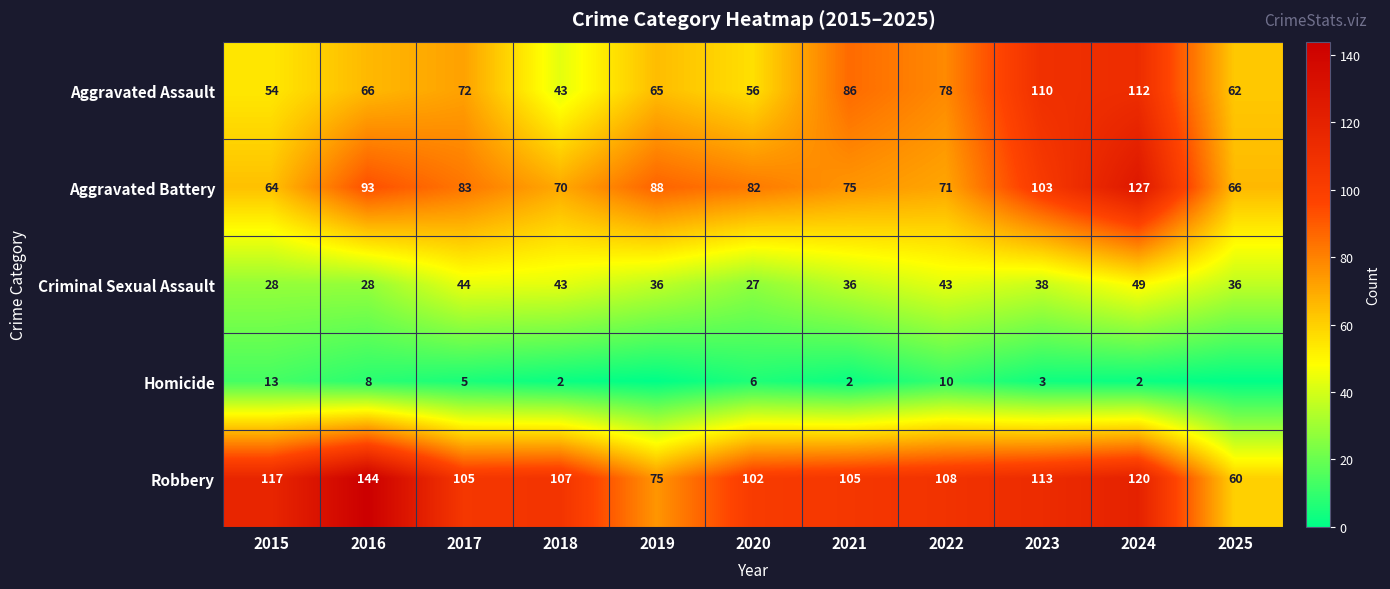

At which category is the sum across all series the highest?

2024